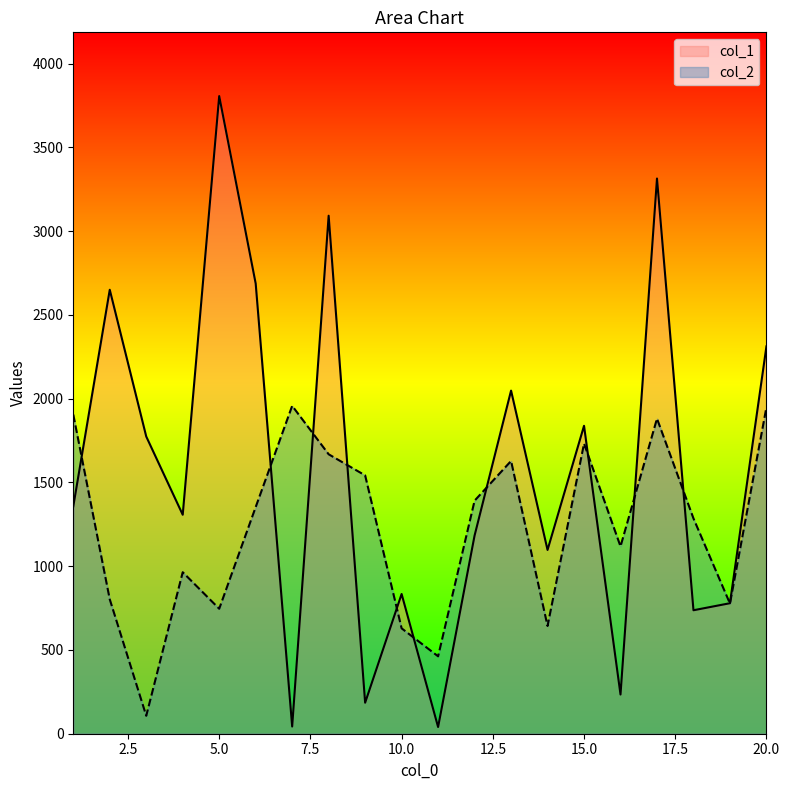

At which label does col_1 first exceed 1357?

2